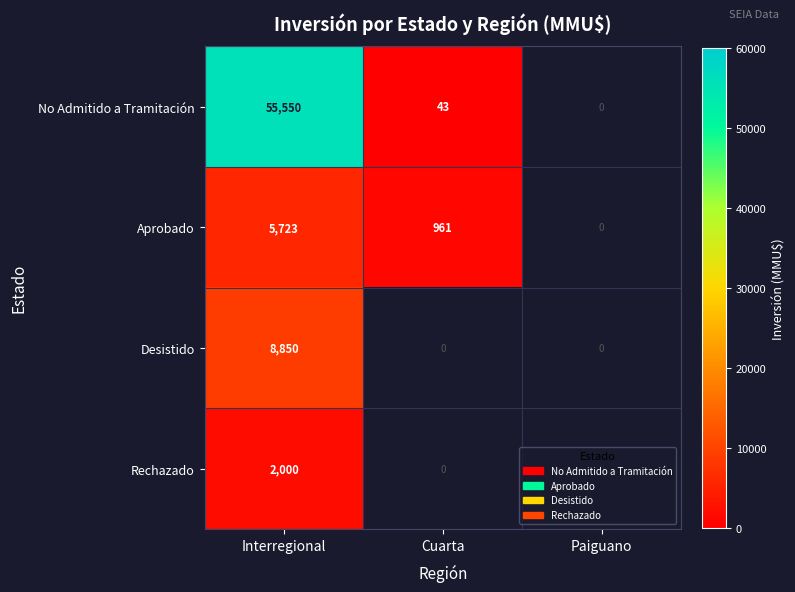

True or false: Rechazado has a value of 2000 at Interregional.

True